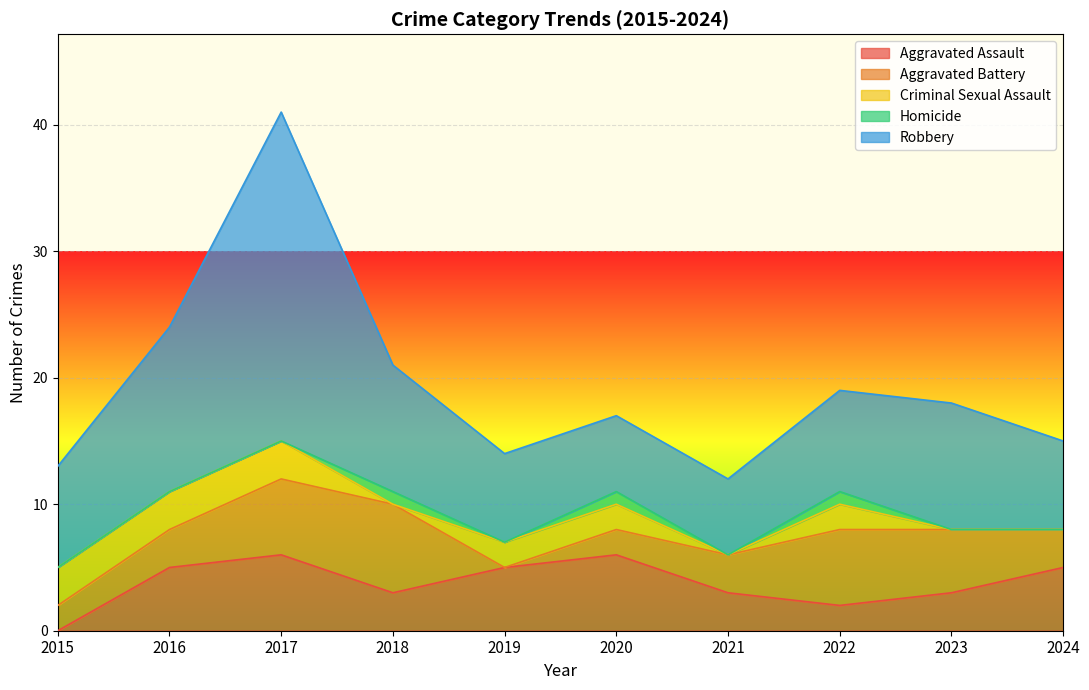

Where is Homicide nearest to the value 0?

2015